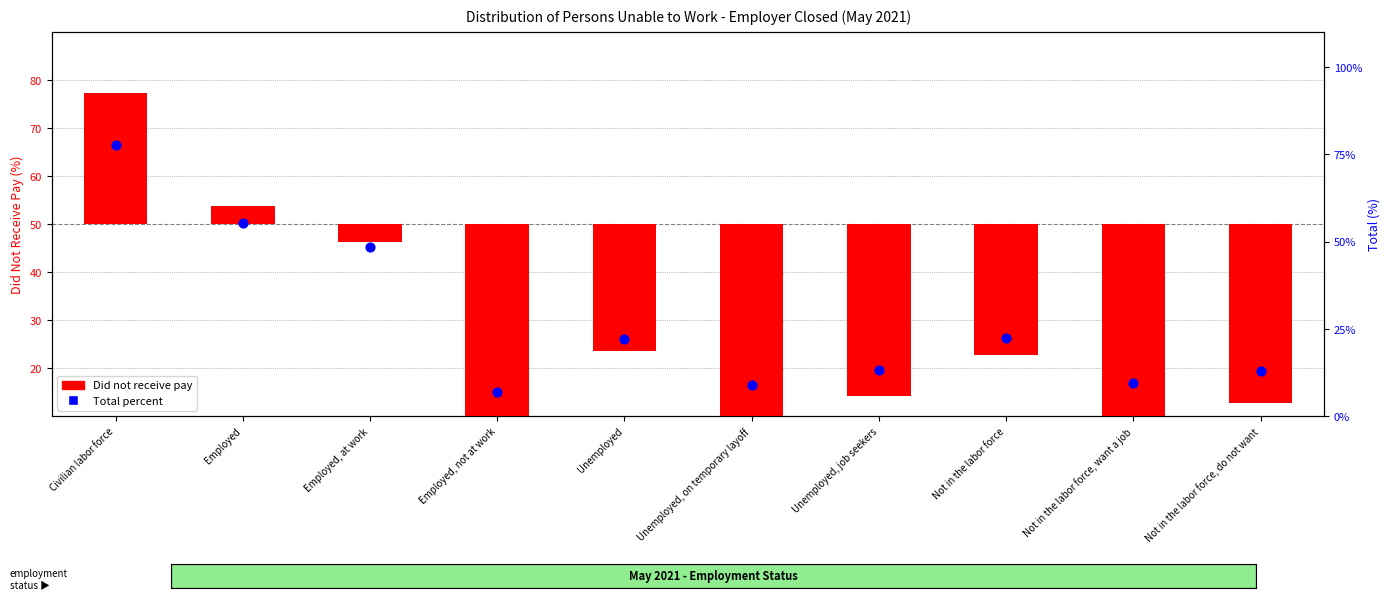

Which series contains the highest Y value?

Total percent